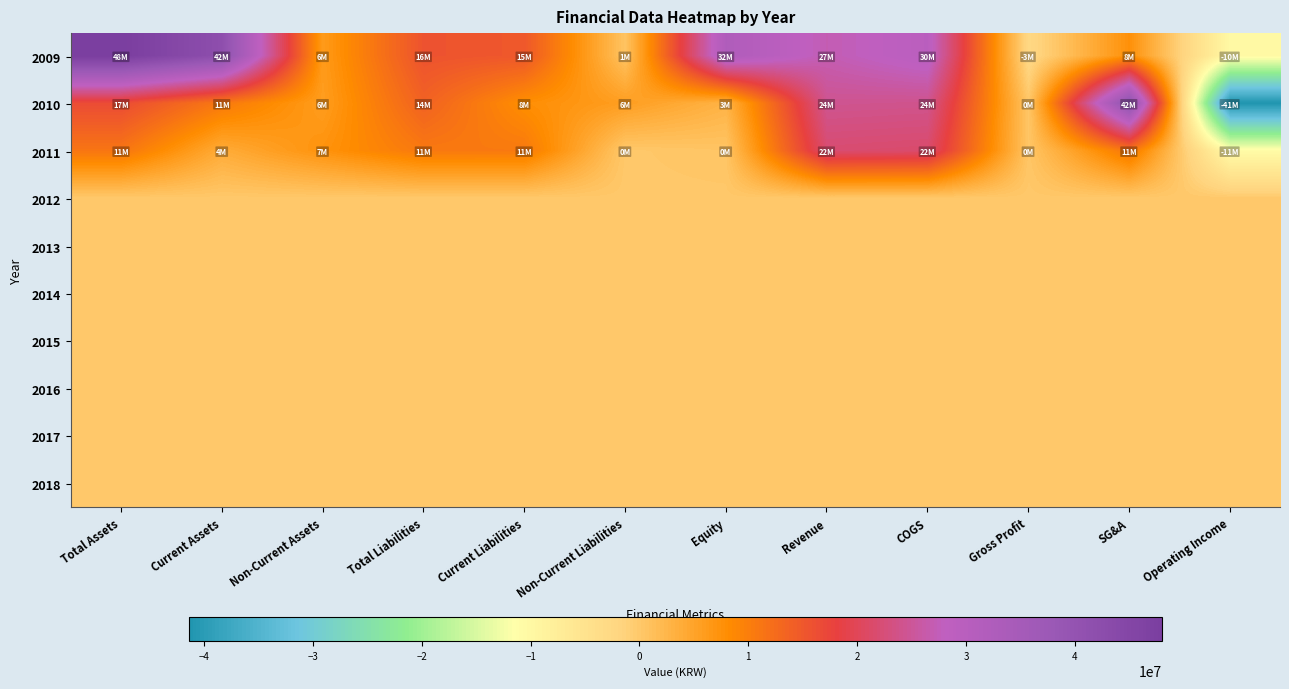

Reading right to left, what are all the values shown in this chart?

2009: Operating Income=-10189405	SG&A=7616419	Gross Profit=-2572986	COGS=29565535	Revenue=26992549	Equity=32328193	Non-Current Liabilities=627479	Current Liabilities=15019550	Total Liabilities=15647029	Non-Current Assets=6188238	Current Assets=41786984	Total Assets=47975221
2010: Operating Income=-41393084	SG&A=41673287	Gross Profit=280203	COGS=24096310	Revenue=24376513	Equity=2877170	Non-Current Liabilities=5765903	Current Liabilities=7922881	Total Liabilities=13688784	Non-Current Assets=5886115	Current Assets=10679838	Total Assets=16565953
2011: Operating Income=-10723880	SG&A=11109812	Gross Profit=385932	COGS=21501200	Revenue=21887133	Equity=499862	Non-Current Liabilities=32347	Current Liabilities=10652696	Total Liabilities=10685044	Non-Current Assets=7297149	Current Assets=3887756	Total Assets=11184905
2012: Operating Income=0	SG&A=0	Gross Profit=0	COGS=0	Revenue=0	Equity=0	Non-Current Liabilities=0	Current Liabilities=0	Total Liabilities=0	Non-Current Assets=0	Current Assets=0	Total Assets=0
2013: Operating Income=0	SG&A=0	Gross Profit=0	COGS=0	Revenue=0	Equity=0	Non-Current Liabilities=0	Current Liabilities=0	Total Liabilities=0	Non-Current Assets=0	Current Assets=0	Total Assets=0
2014: Operating Income=0	SG&A=0	Gross Profit=0	COGS=0	Revenue=0	Equity=0	Non-Current Liabilities=0	Current Liabilities=0	Total Liabilities=0	Non-Current Assets=0	Current Assets=0	Total Assets=0
2015: Operating Income=0	SG&A=0	Gross Profit=0	COGS=0	Revenue=0	Equity=0	Non-Current Liabilities=0	Current Liabilities=0	Total Liabilities=0	Non-Current Assets=0	Current Assets=0	Total Assets=0
2016: Operating Income=0	SG&A=0	Gross Profit=0	COGS=0	Revenue=0	Equity=0	Non-Current Liabilities=0	Current Liabilities=0	Total Liabilities=0	Non-Current Assets=0	Current Assets=0	Total Assets=0
2017: Operating Income=0	SG&A=0	Gross Profit=0	COGS=0	Revenue=0	Equity=0	Non-Current Liabilities=0	Current Liabilities=0	Total Liabilities=0	Non-Current Assets=0	Current Assets=0	Total Assets=0
2018: Operating Income=0	SG&A=0	Gross Profit=0	COGS=0	Revenue=0	Equity=0	Non-Current Liabilities=0	Current Liabilities=0	Total Liabilities=0	Non-Current Assets=0	Current Assets=0	Total Assets=0